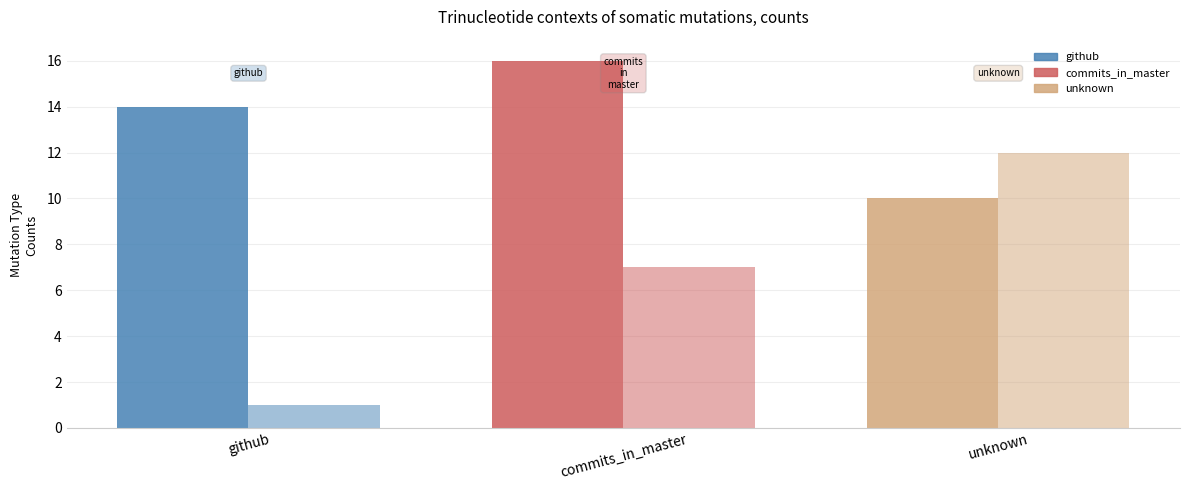

How many series are shown in this chart?

2